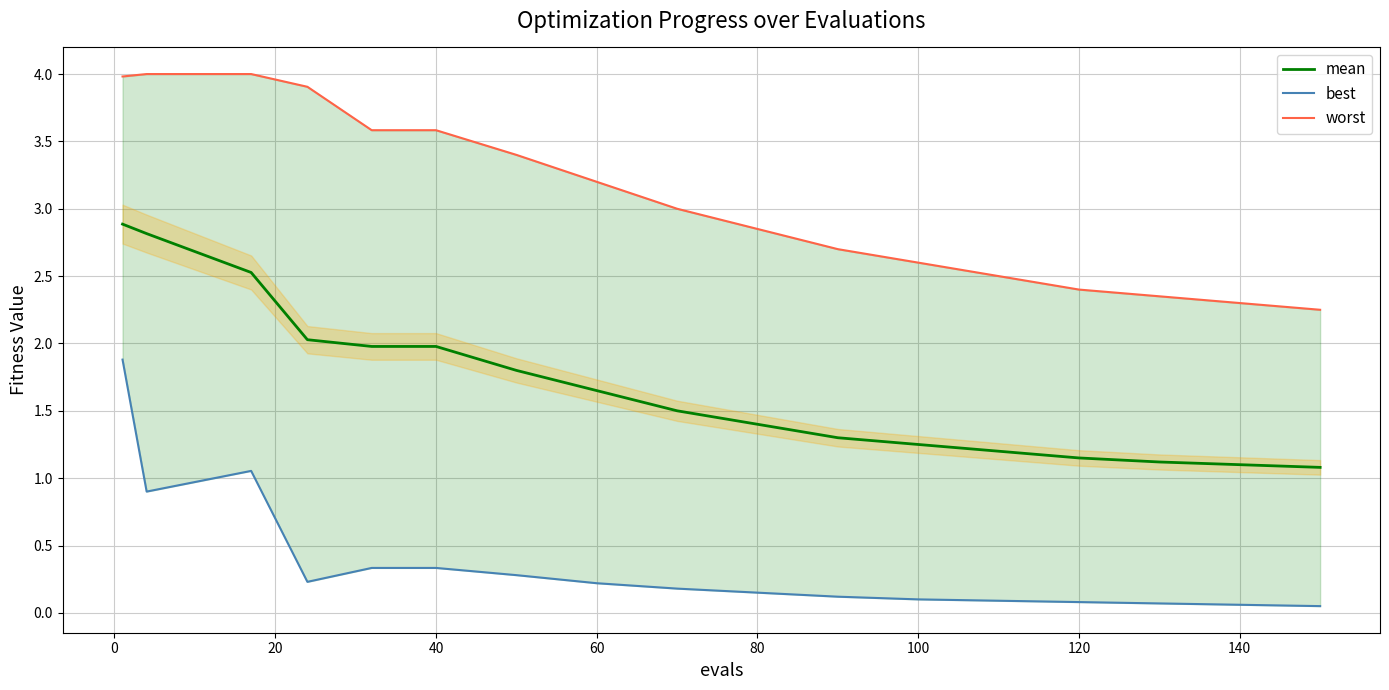

At how many categories does at least one series exceed 2?

17